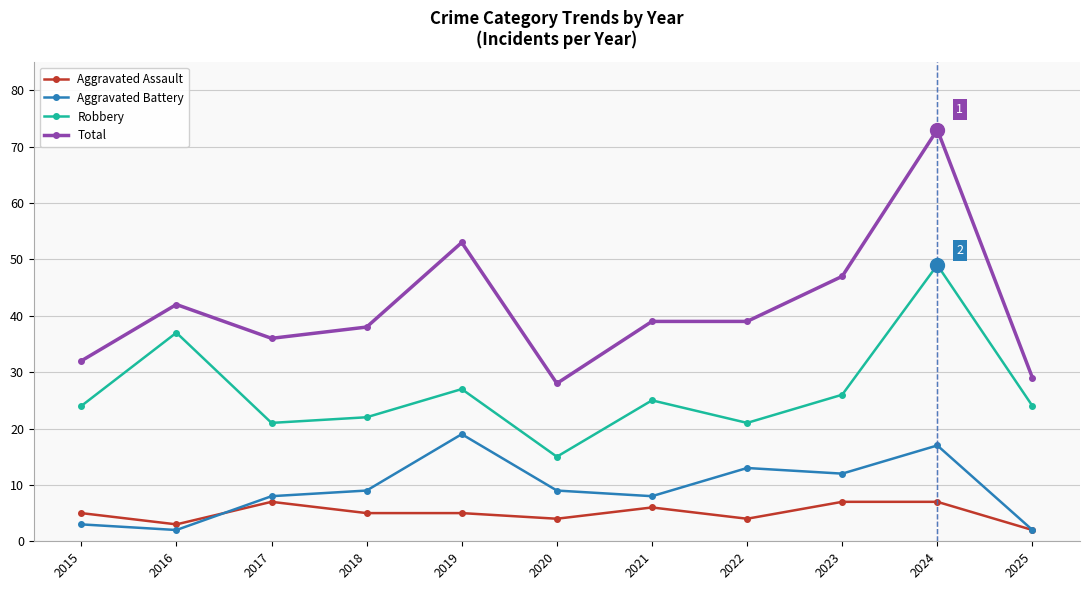

Reading left to right, what are all the values shown in this chart?

Aggravated Assault: 2015=5	2016=3	2017=7	2018=5	2019=5	2020=4	2021=6	2022=4	2023=7	2024=7	2025=2
Aggravated Battery: 2015=3	2016=2	2017=8	2018=9	2019=19	2020=9	2021=8	2022=13	2023=12	2024=17	2025=2
Robbery: 2015=24	2016=37	2017=21	2018=22	2019=27	2020=15	2021=25	2022=21	2023=26	2024=49	2025=24
Total: 2015=32	2016=42	2017=36	2018=38	2019=53	2020=28	2021=39	2022=39	2023=47	2024=73	2025=29